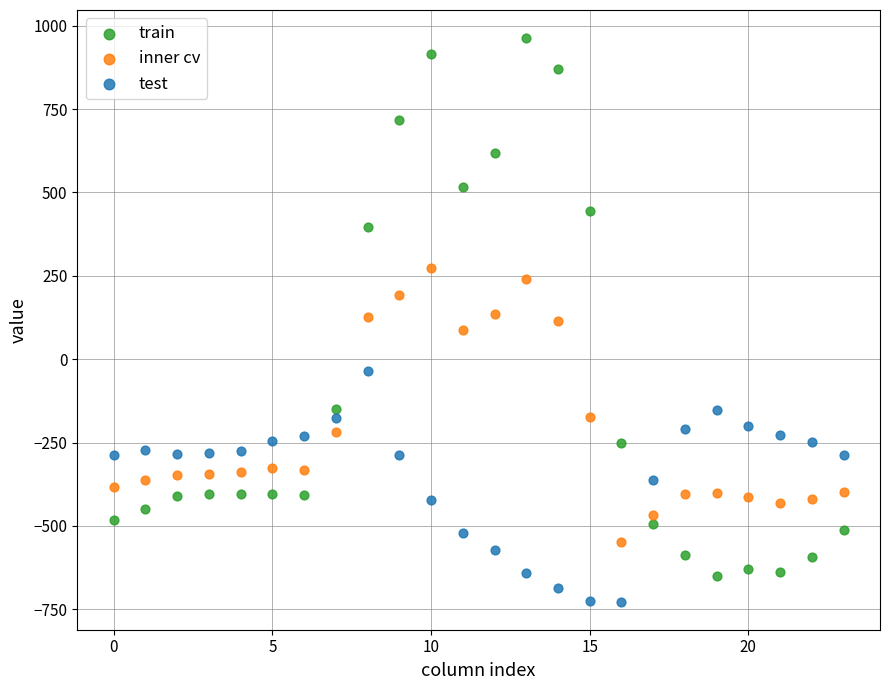

Which series has the largest Y range (max minus min)?

train